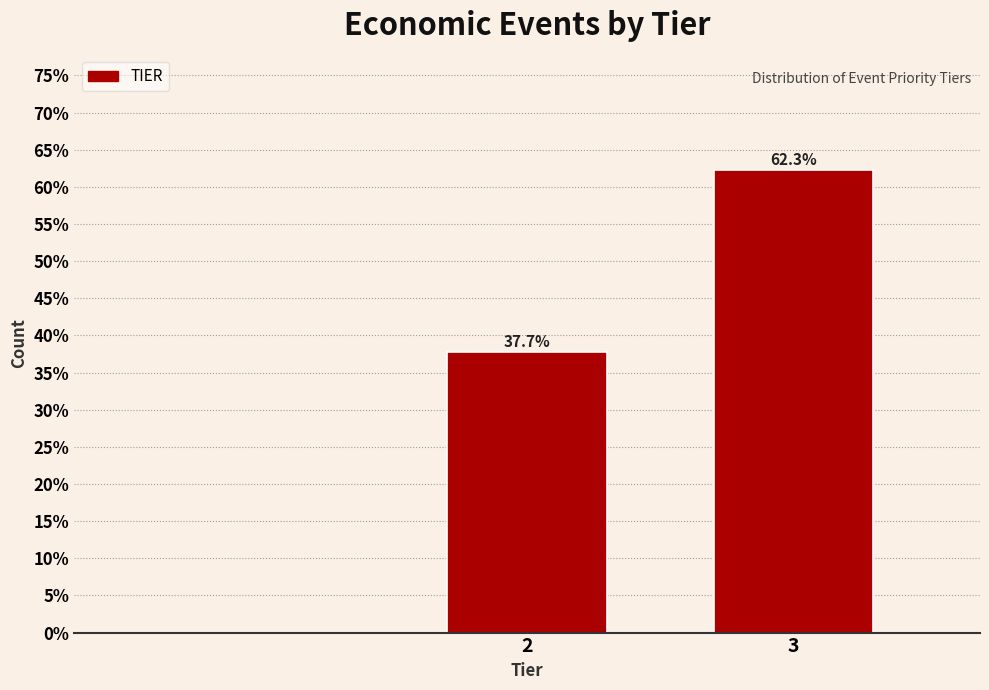

Reading left to right, transcribe all the data shown in this chart.

2=37.7	3=62.3